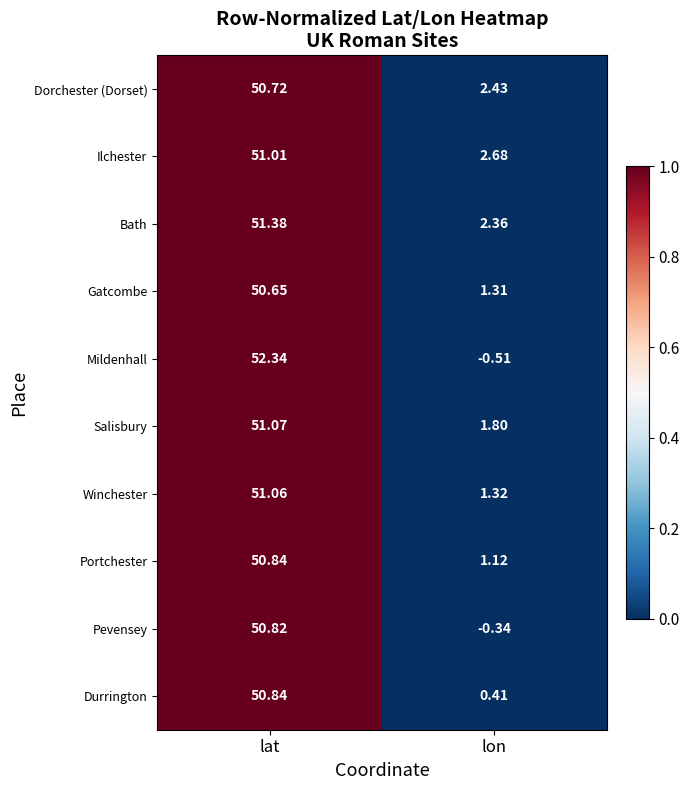

Which category has the lowest value in the Bath series?

lon